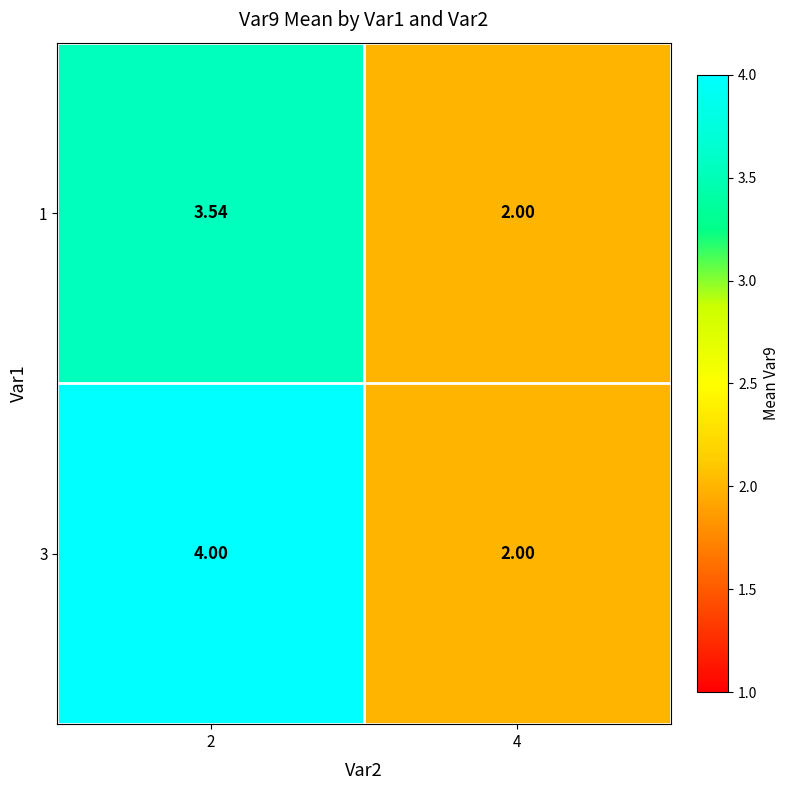

Is the value of 3 at 2 greater than the value of 1 at 4?

Yes